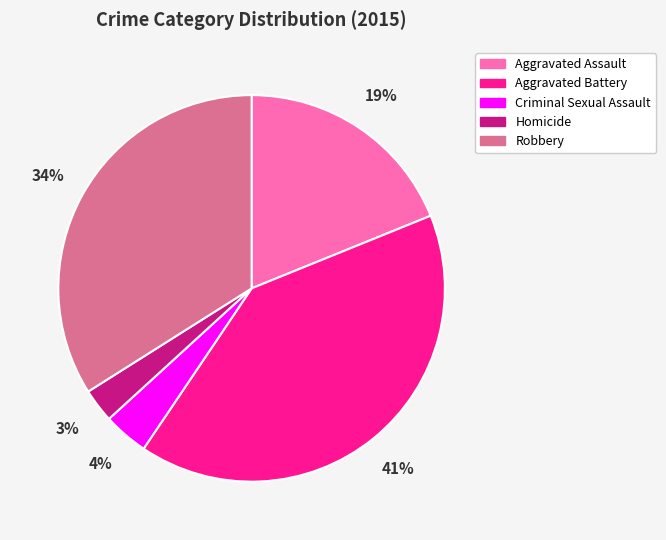

Is it true that Aggravated Battery is 41% of the pie?

True